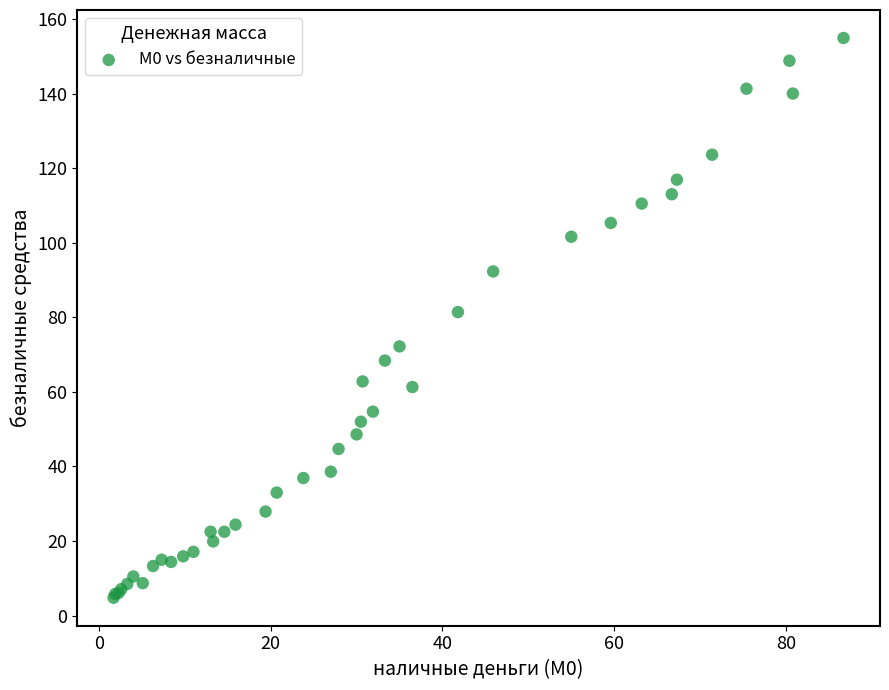

What Y value in the scatter plot is closest to 79?

81.4